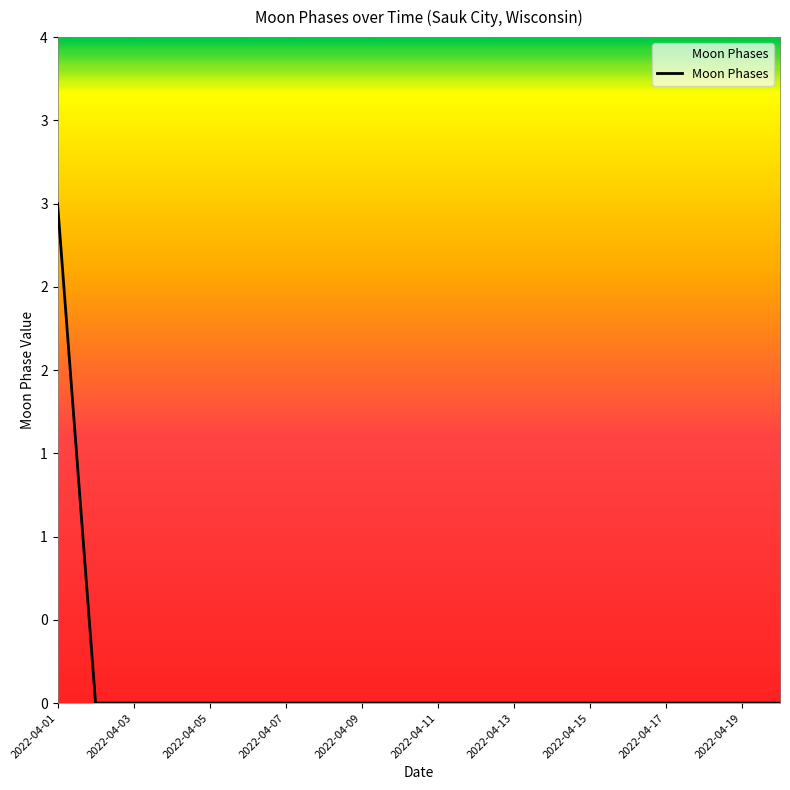

Where is the data nearest to the value 1?

2022-04-02